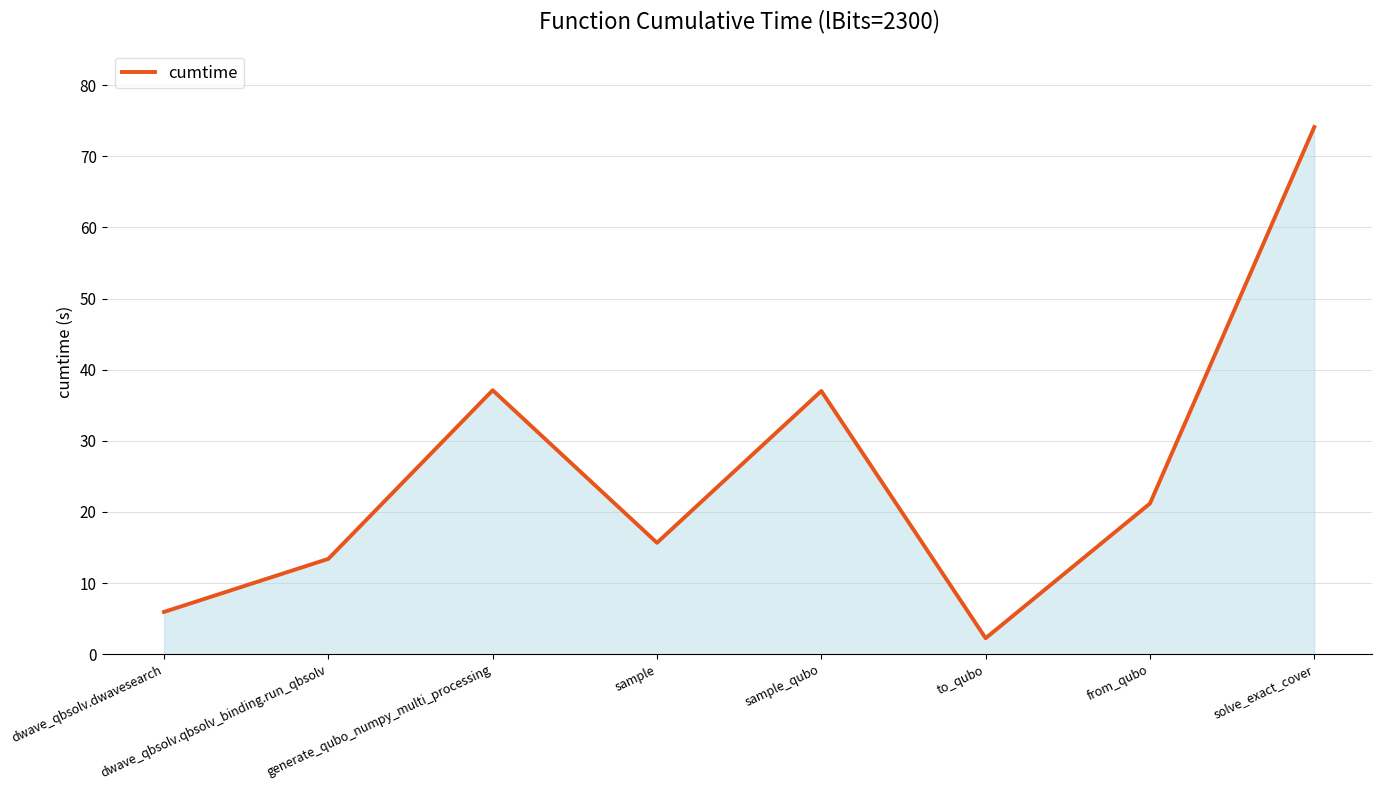

At which category does the chart reach its minimum across all series?

to_qubo